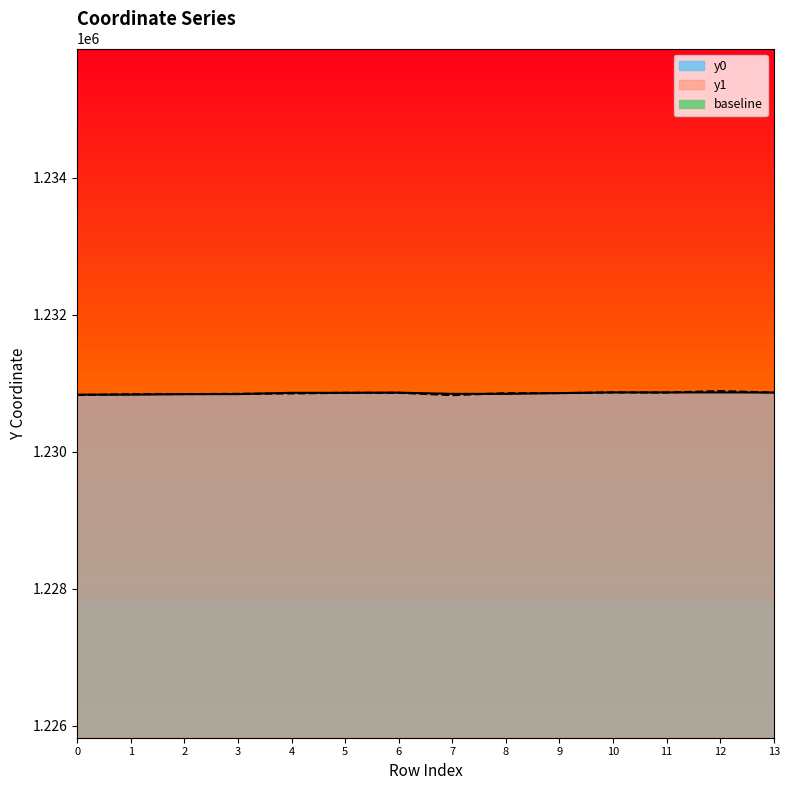

How many intersections are there between y0 and y1?

10